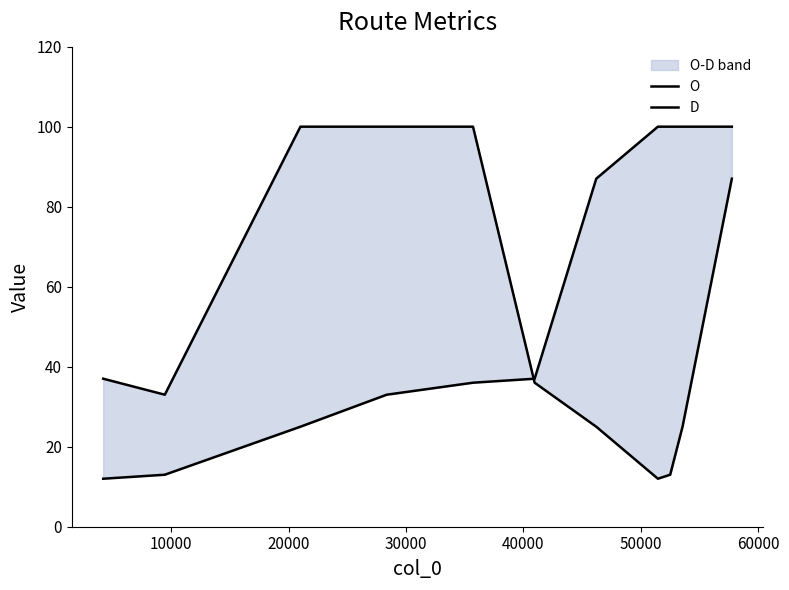

What is the difference between the O values at 50000 and 10000?

23